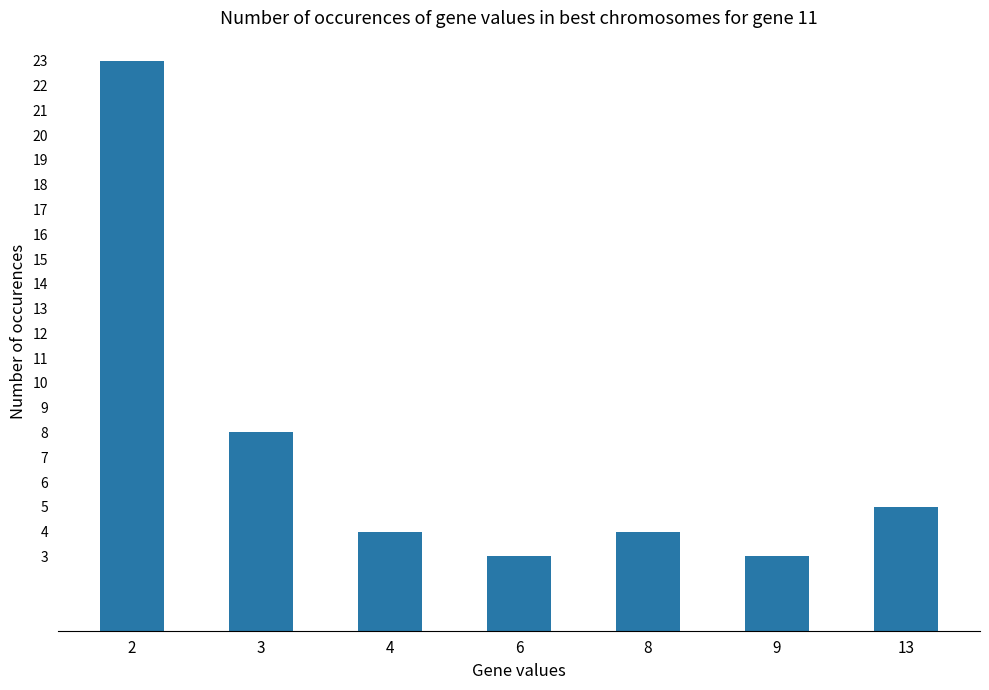

What is the greatest value displayed?

23